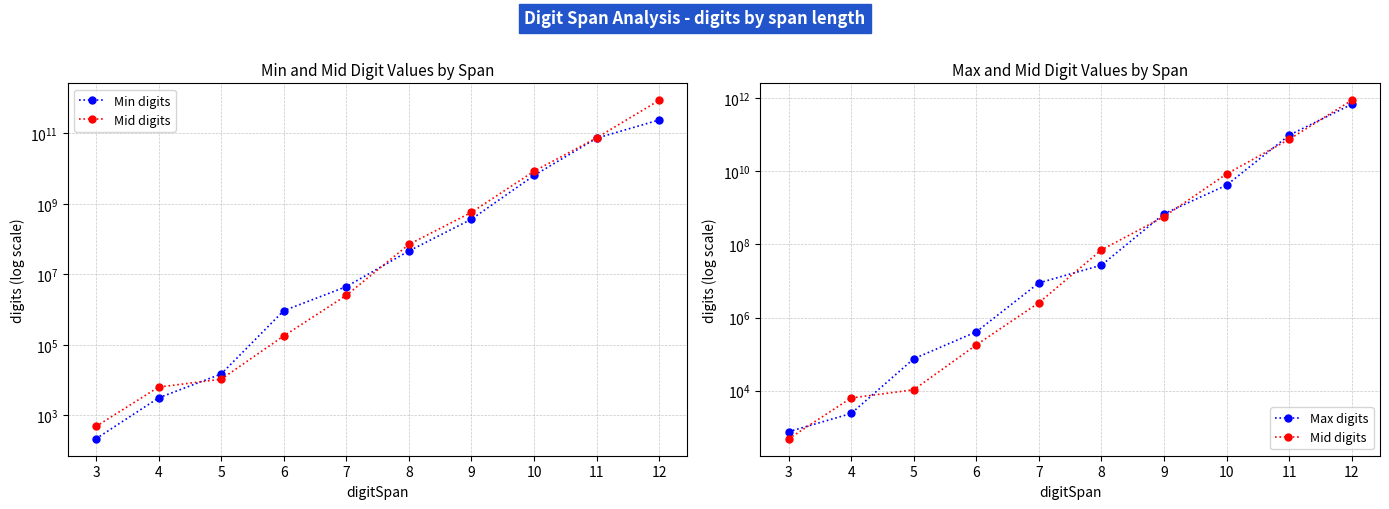

The value of Min digits at 11 is 121741147440. True or false?

False